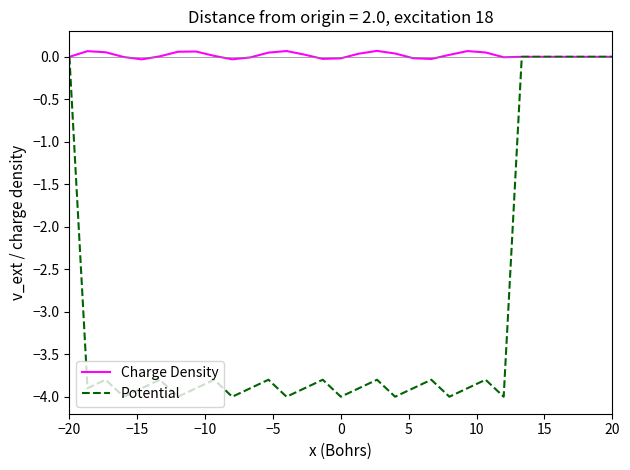

What is the minimum value shown in the chart?

-4.0